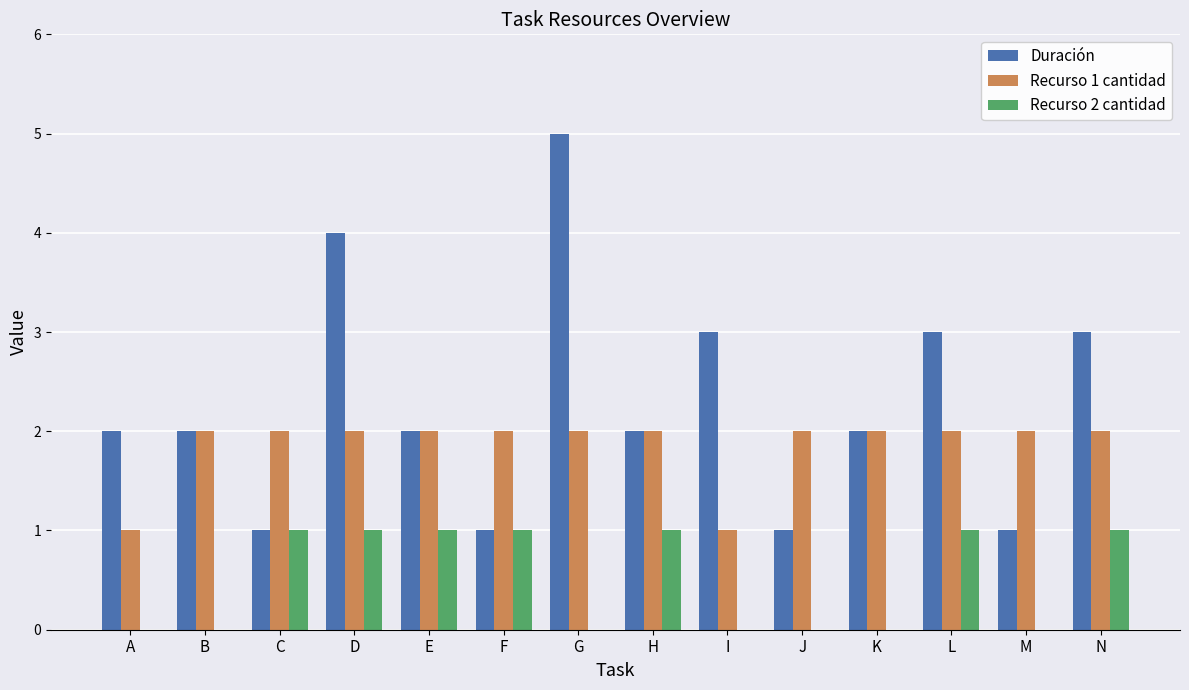

The Recurso 1 cantidad series shows 1 at F. True or false?

False